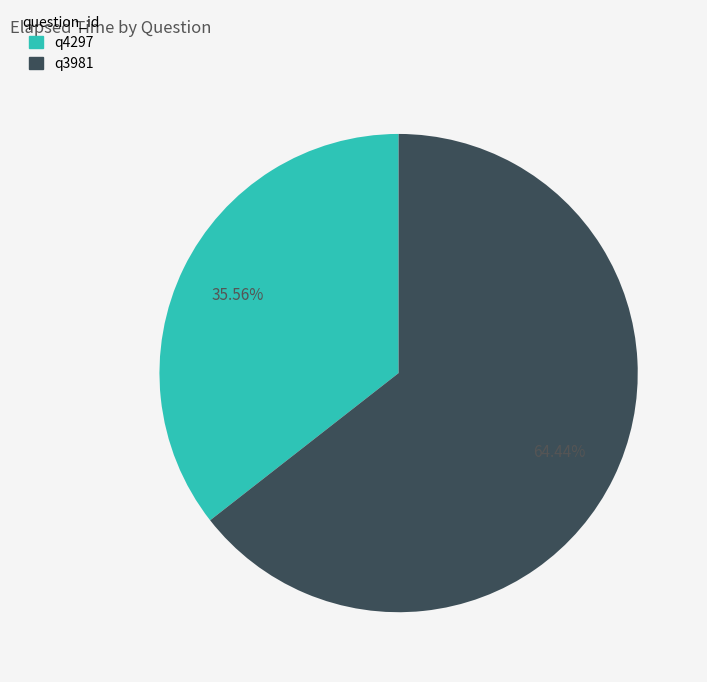

To the nearest percent, what is the combined percentage of q4297 and q3981?

100%